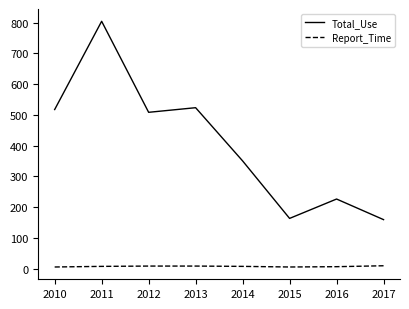

What is the sum of the Report_Time values at 2013 and 2010?

13